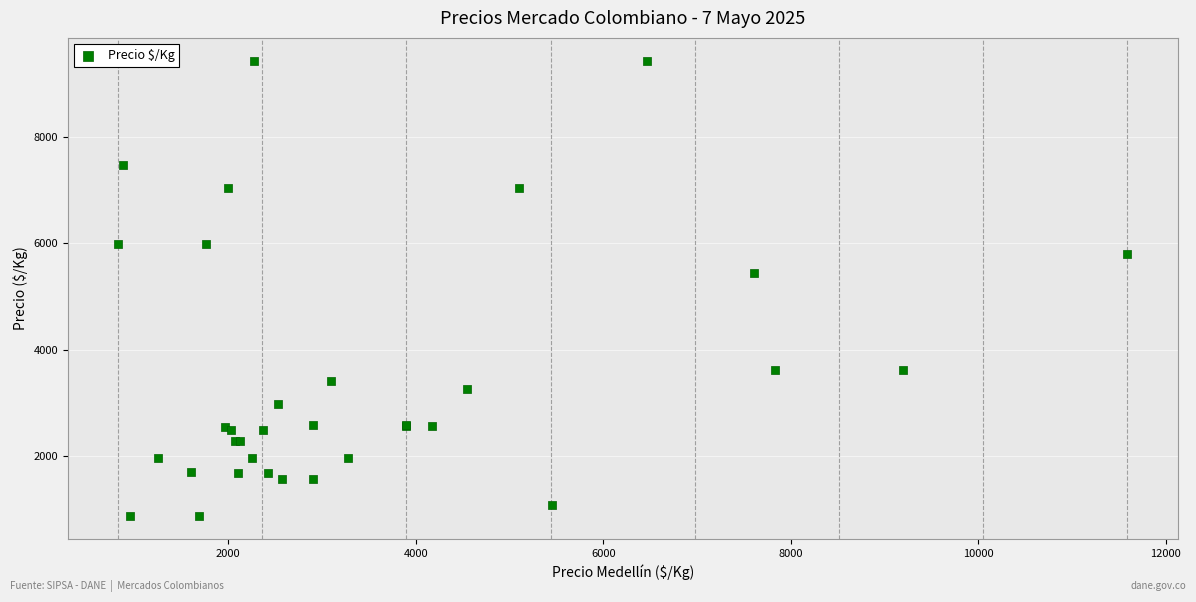

What Y value in the scatter plot is closest to 5150?

5444